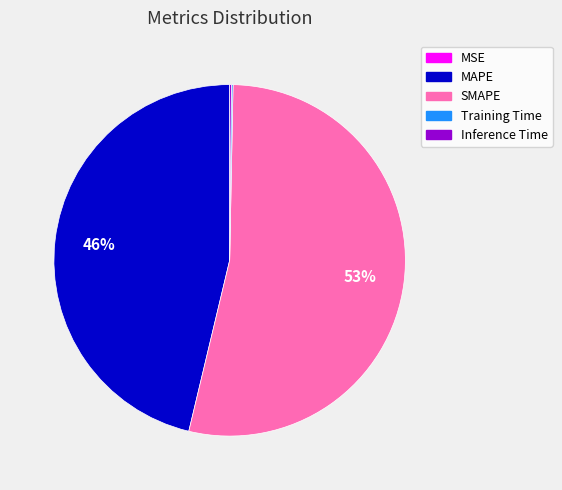

Approximately how many times larger is the value at SMAPE compared to MAPE?

1.2